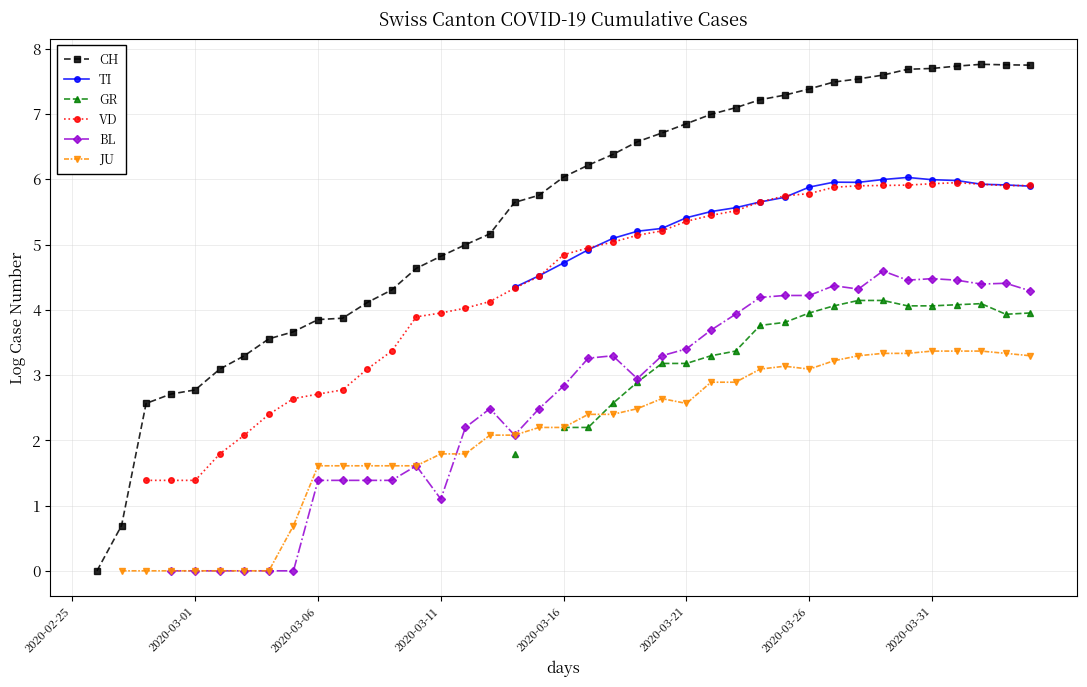

True or false: JU and TI cross at least once.

False